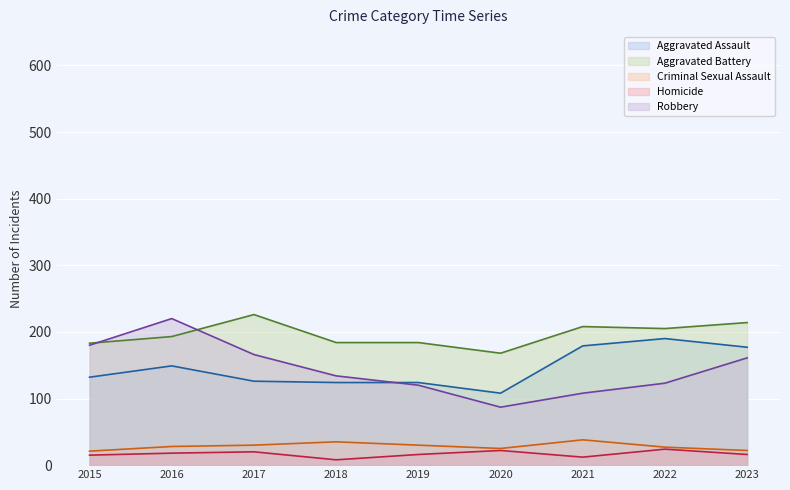

What is the difference between the second highest and minimum values in the Homicide series?

14